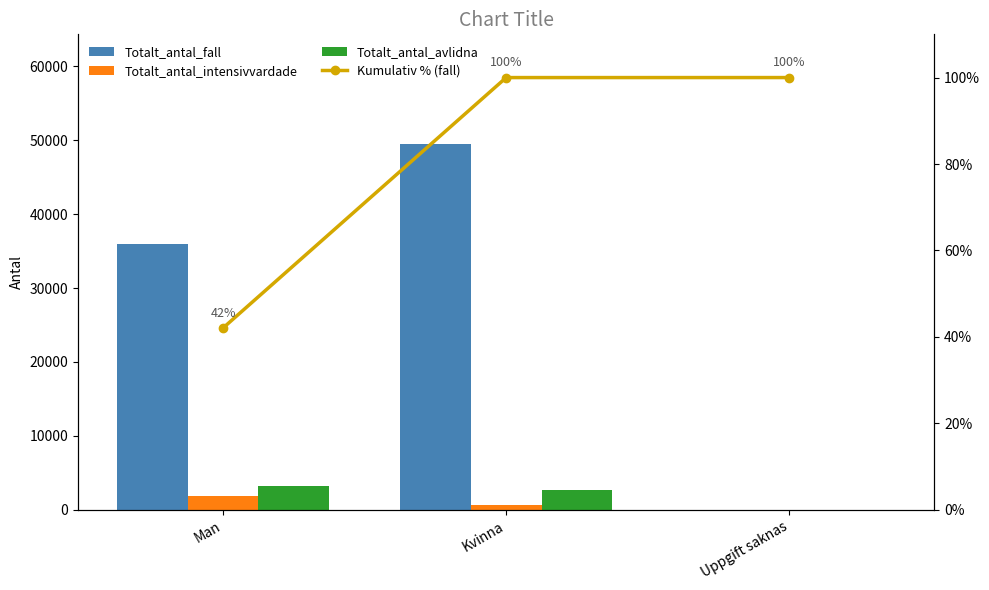

Which series has the largest range (max minus min)?

Totalt_antal_fall